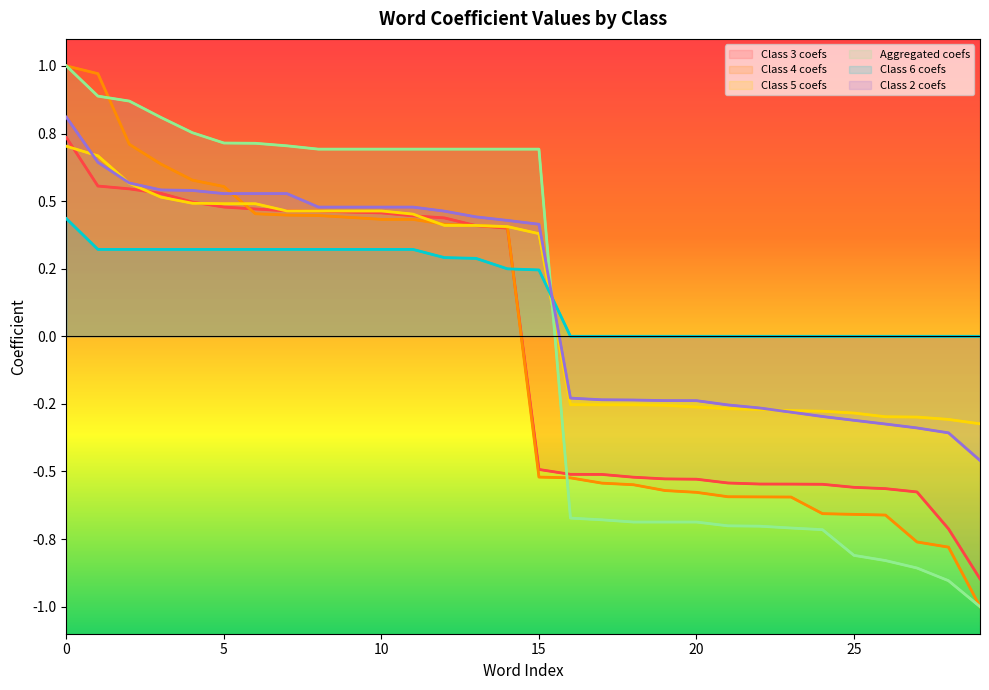

True or false: Aggregated coefs has more than 0 points higher than both neighbors.

False